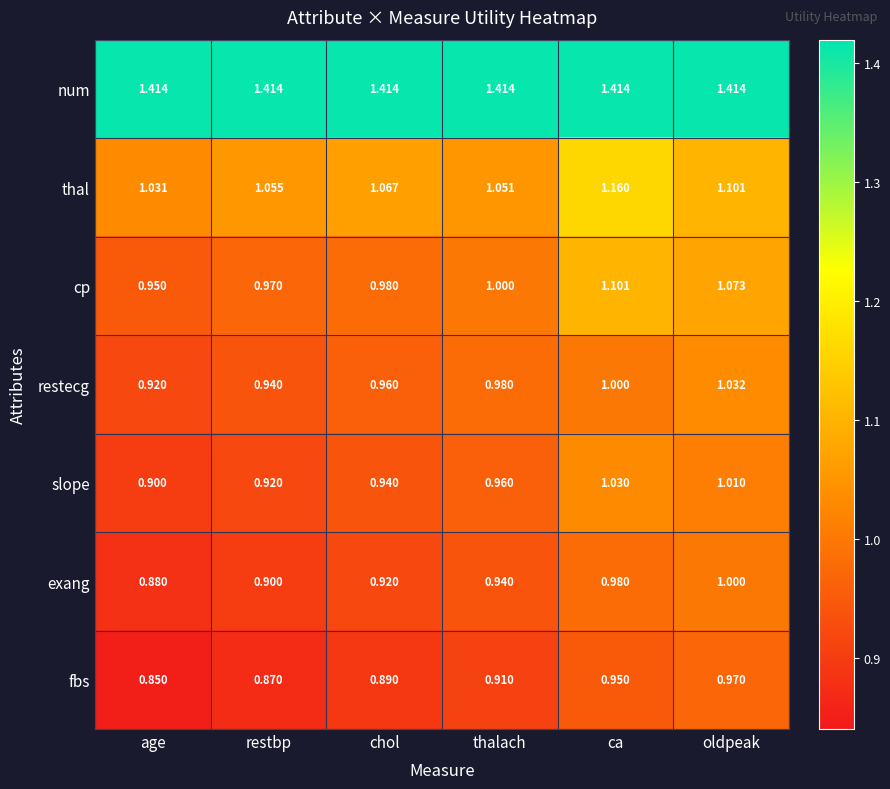

Between restbp and ca, which series saw the biggest shift?

cp